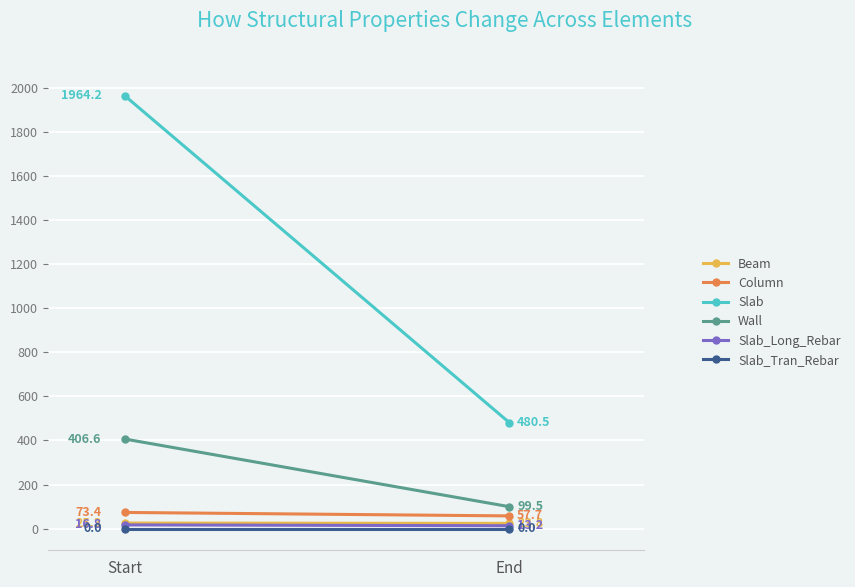

What are all the series names shown in the legend?

Beam, Column, Slab, Wall, Slab_Long_Rebar, Slab_Tran_Rebar